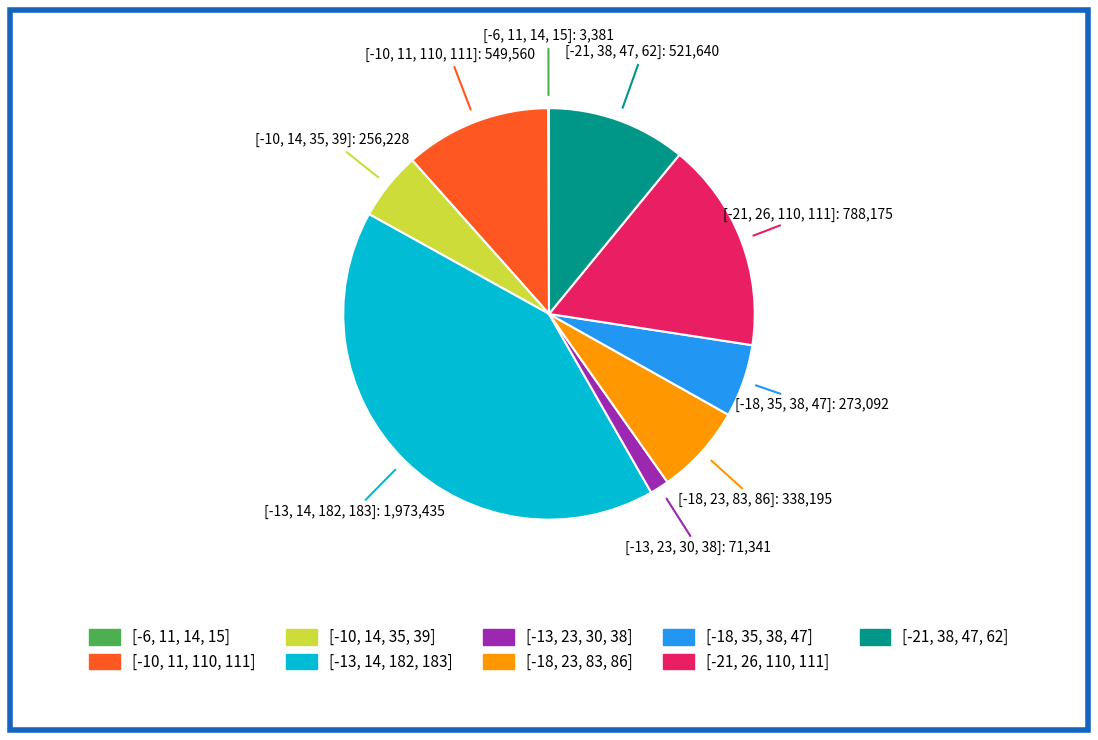

Do [-18, 23, 83, 86] and [-13, 14, 182, 183] together represent more than half of the pie?

No